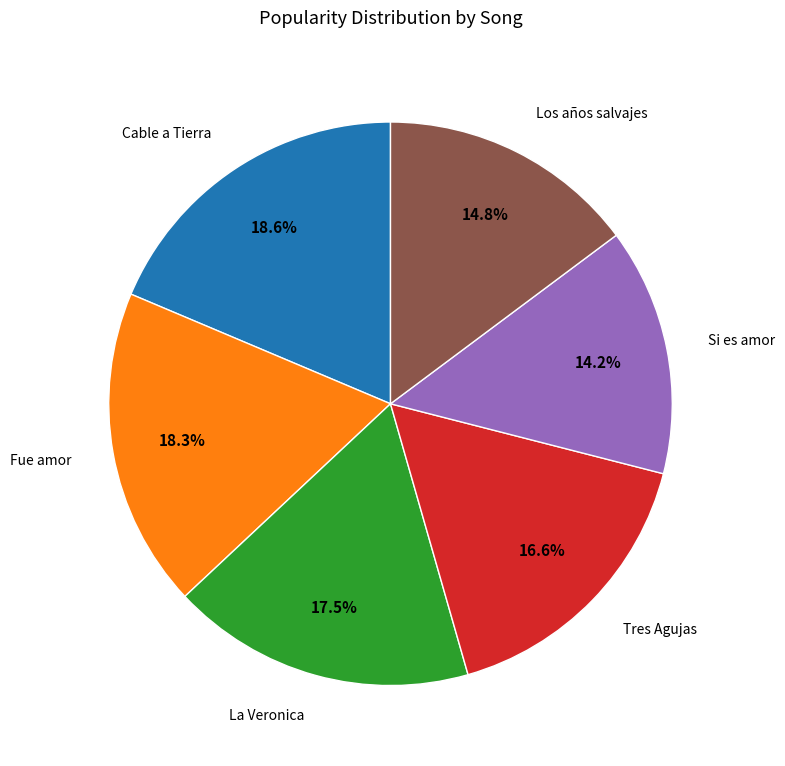

True or false: Fue amor accounts for 18% of the total.

True